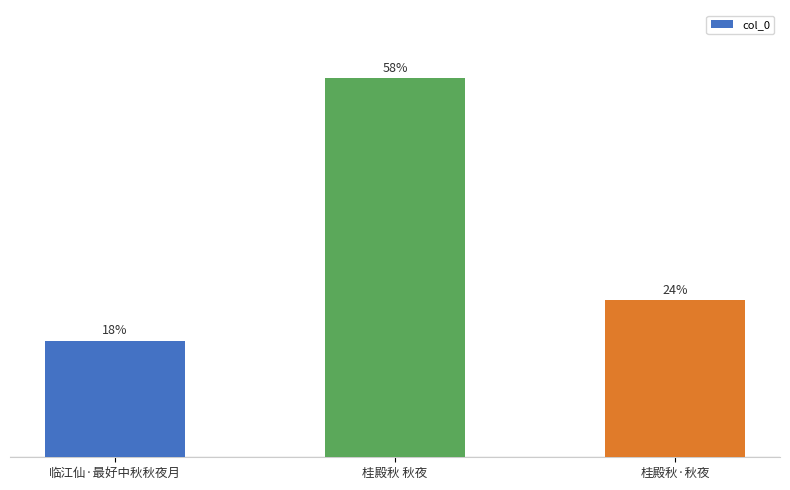

At which label is the value closest to 37?

桂殿秋·秋夜